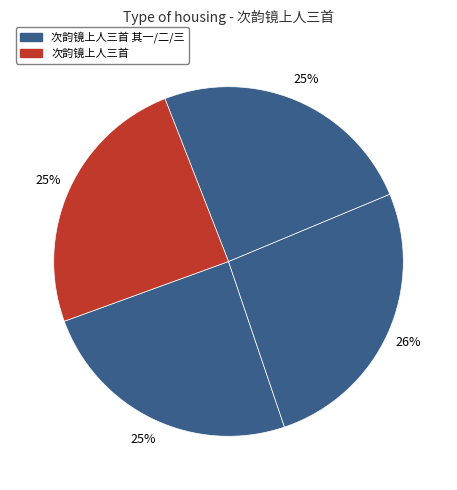

To the nearest percent, what is the average slice percentage?

25%